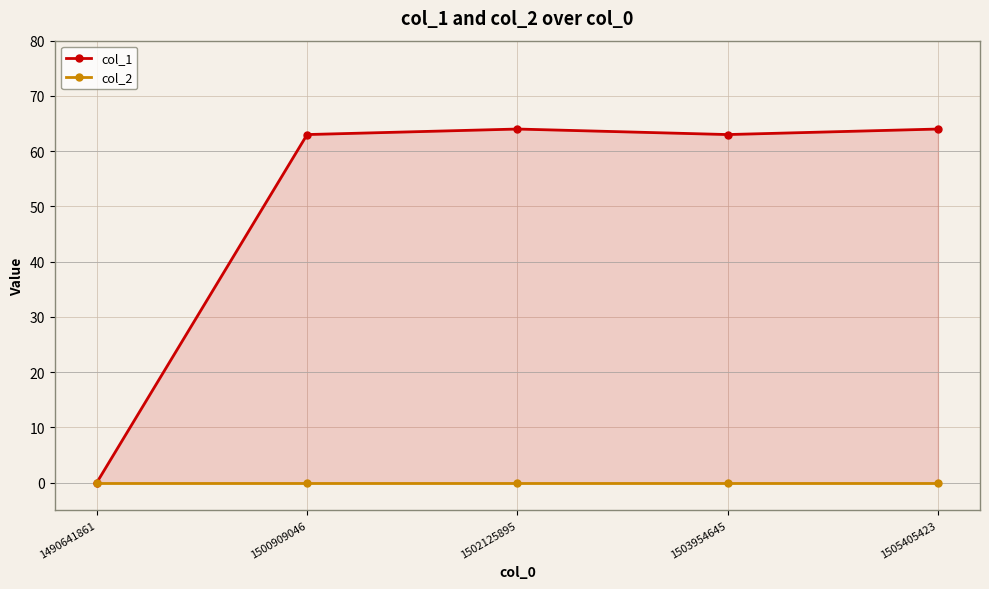

Reading right to left, what are all the values shown in this chart?

col_1: 1505405423=64	1503954645=63	1502125895=64	1500909046=63	1490641861=0
col_2: 1505405423=0	1503954645=0	1502125895=0	1500909046=0	1490641861=0